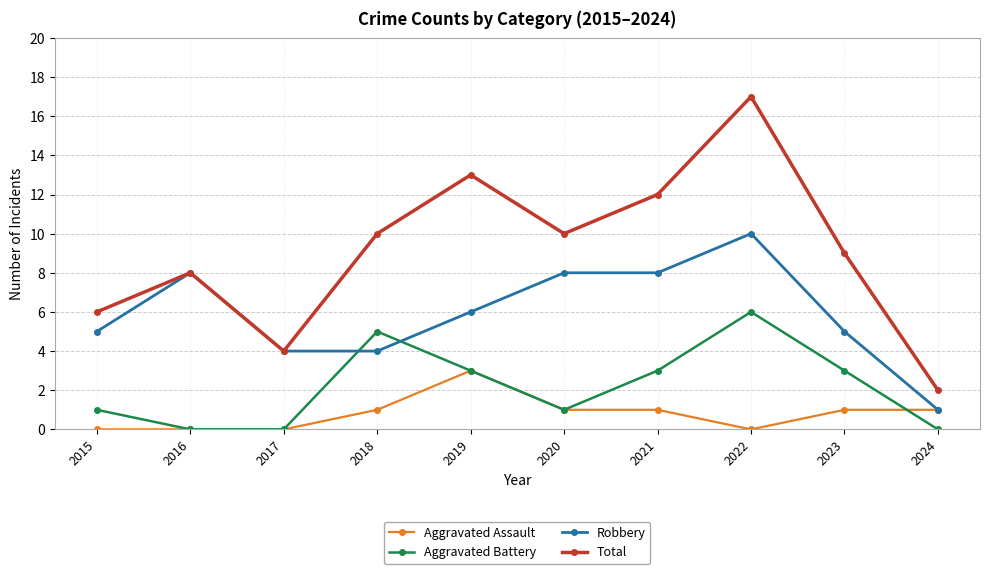

Reading left to right, what are all the values shown in this chart?

Aggravated Assault: 0	0	0	1	3	1	1	0	1	1
Aggravated Battery: 1	0	0	5	3	1	3	6	3	0
Robbery: 5	8	4	4	6	8	8	10	5	1
Total: 6	8	4	10	13	10	12	17	9	2